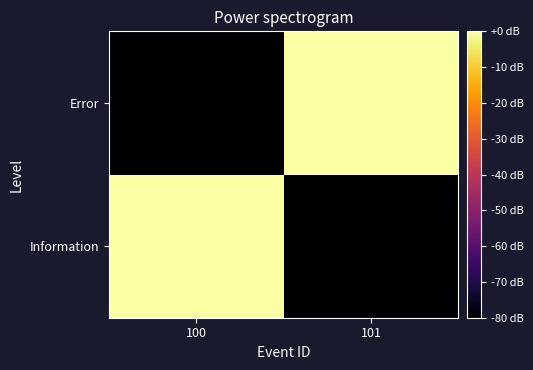

Reading left to right, what are all the values shown in this chart?

Information: 100=0	101=-80
Error: 100=-80	101=0